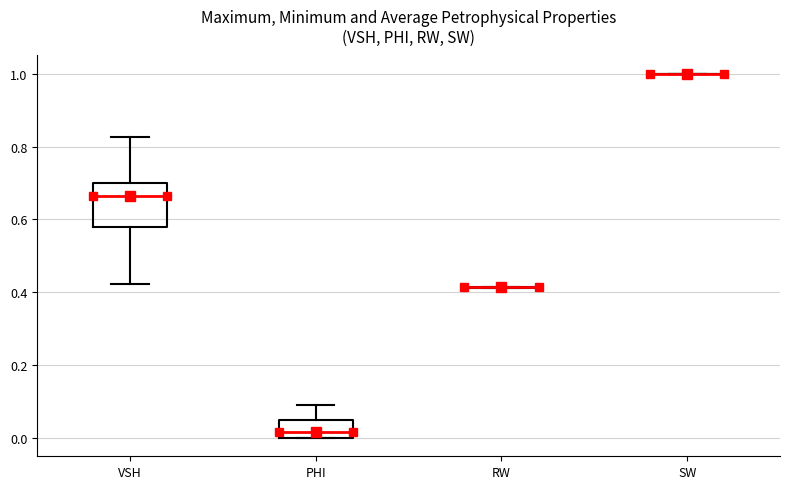

Reading left to right, read every box against the y-axis: the position of its median line, the range the box covers, and the ends of its whiskers. The values are not printed on the chart, so give them approximately, as read against the axis.

VSH: median 0.66, box 0.58 to 0.70, whiskers 0.42 to 0.82
PHI: median 0.02, box 0.00 to 0.06, whiskers 0.00 to 0.10
RW: box collapsed to a line at 0.42, whiskers 0.42 to 0.42
SW: box collapsed to a line at 1.00, whiskers 1.00 to 1.00